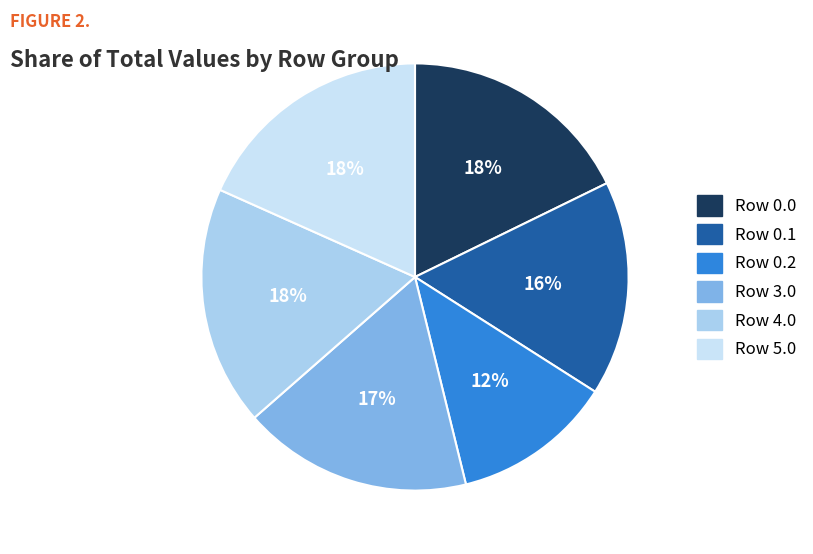

Which category has the biggest portion of the pie?

5.0